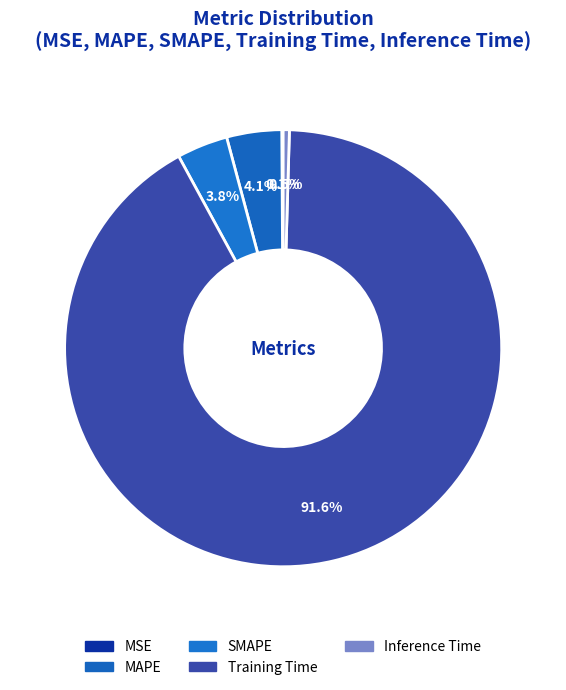

Is the sum of MAPE and Inference Time greater than half?

No